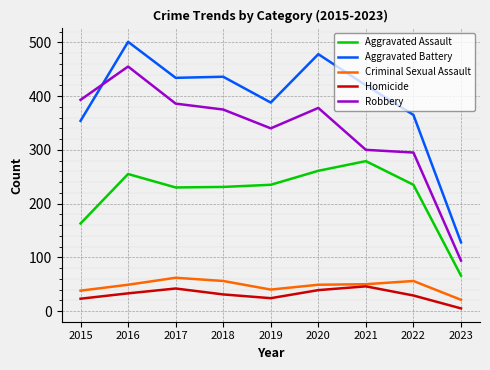

True or false: Criminal Sexual Assault has more than 0 interior local peaks.

True